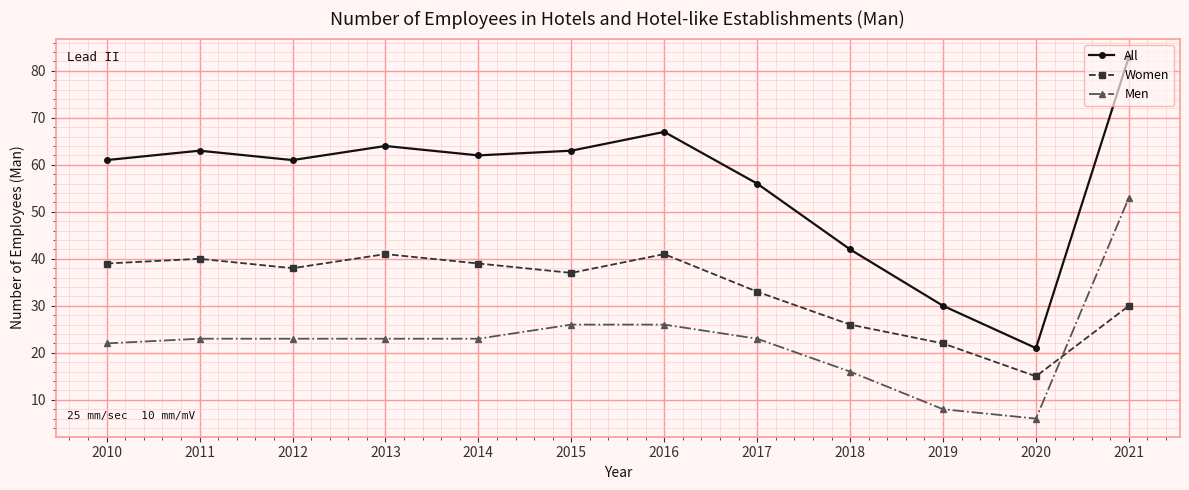

Reading right to left, transcribe all the data shown in this chart.

All: 2021=83	2020=21	2019=30	2018=42	2017=56	2016=67	2015=63	2014=62	2013=64	2012=61	2011=63	2010=61
Women: 2021=30	2020=15	2019=22	2018=26	2017=33	2016=41	2015=37	2014=39	2013=41	2012=38	2011=40	2010=39
Men: 2021=53	2020=6	2019=8	2018=16	2017=23	2016=26	2015=26	2014=23	2013=23	2012=23	2011=23	2010=22